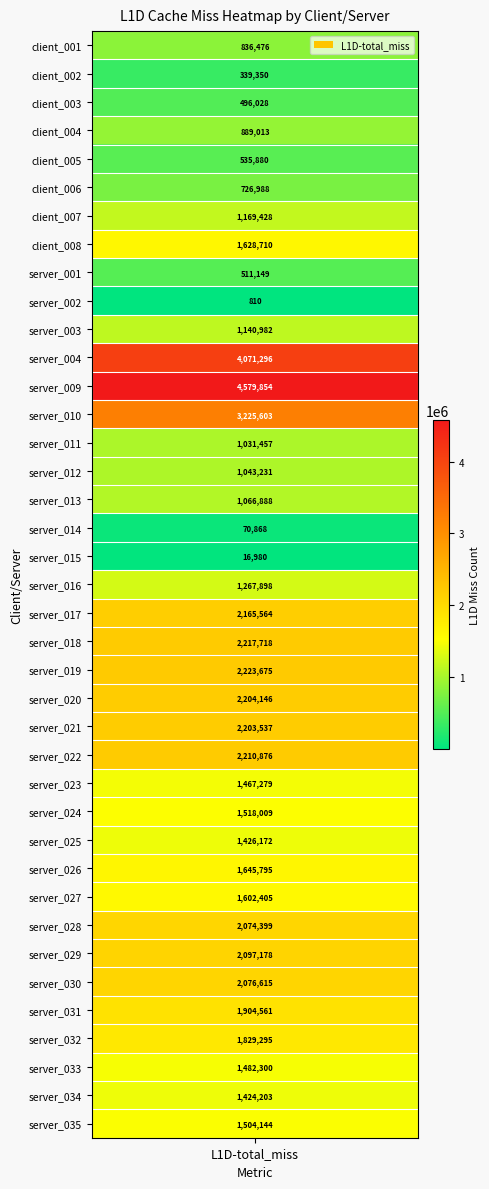

The chart shows a value of 22580 at server_015. True or false?

False